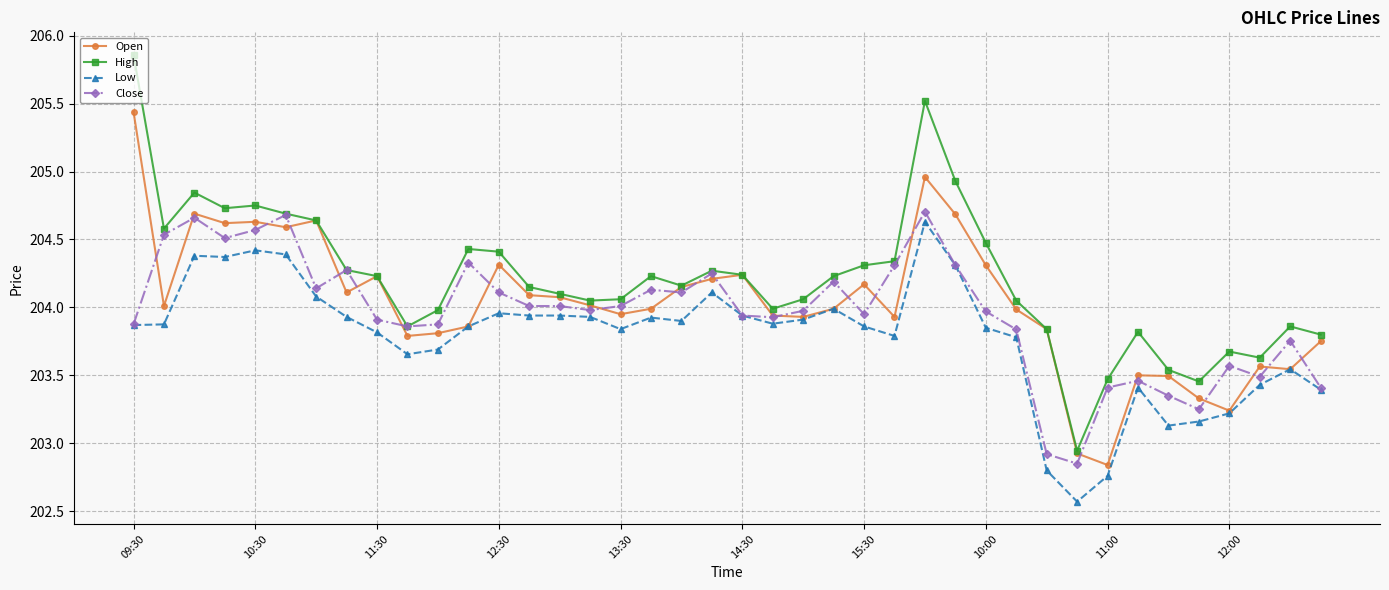

How many data points in Low are less than 203?

3